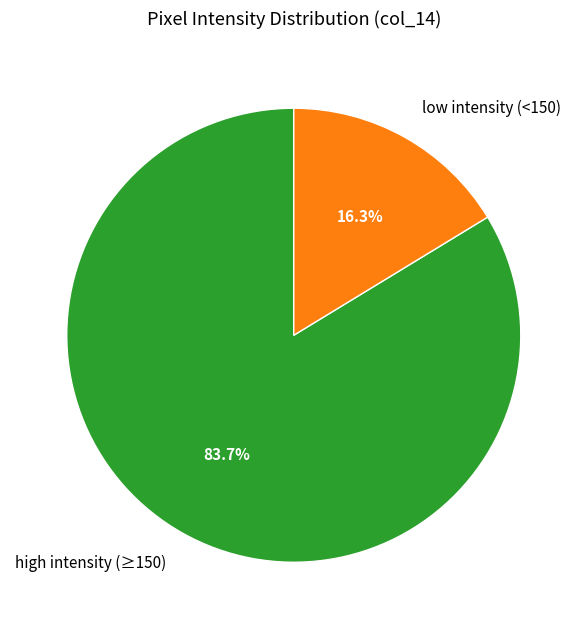

Which slice is the largest?

high intensity (≥150)